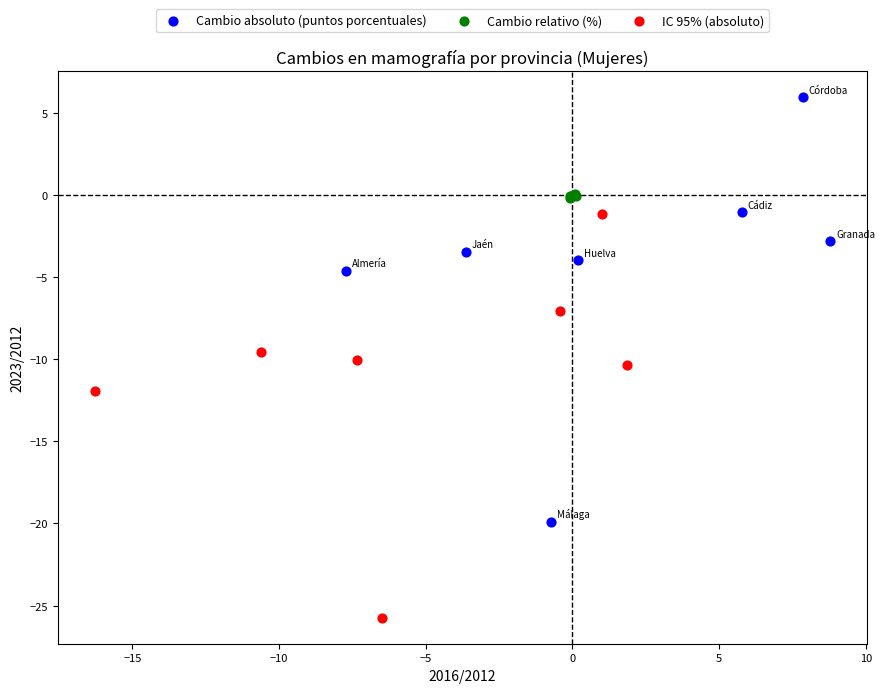

Which series reaches the maximum Y coordinate?

Cambio absoluto (puntos porcentuales)